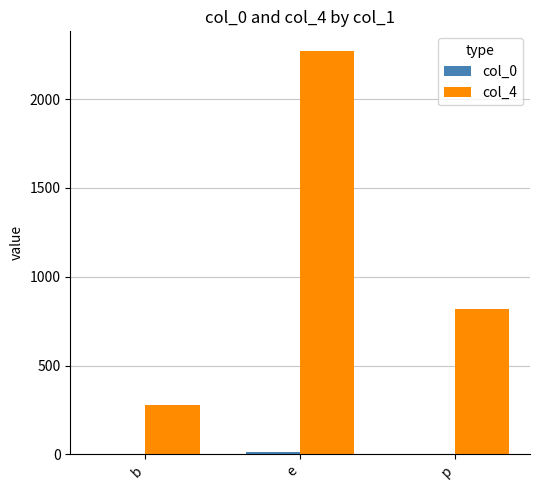

What is the total value across all series at e?

2284